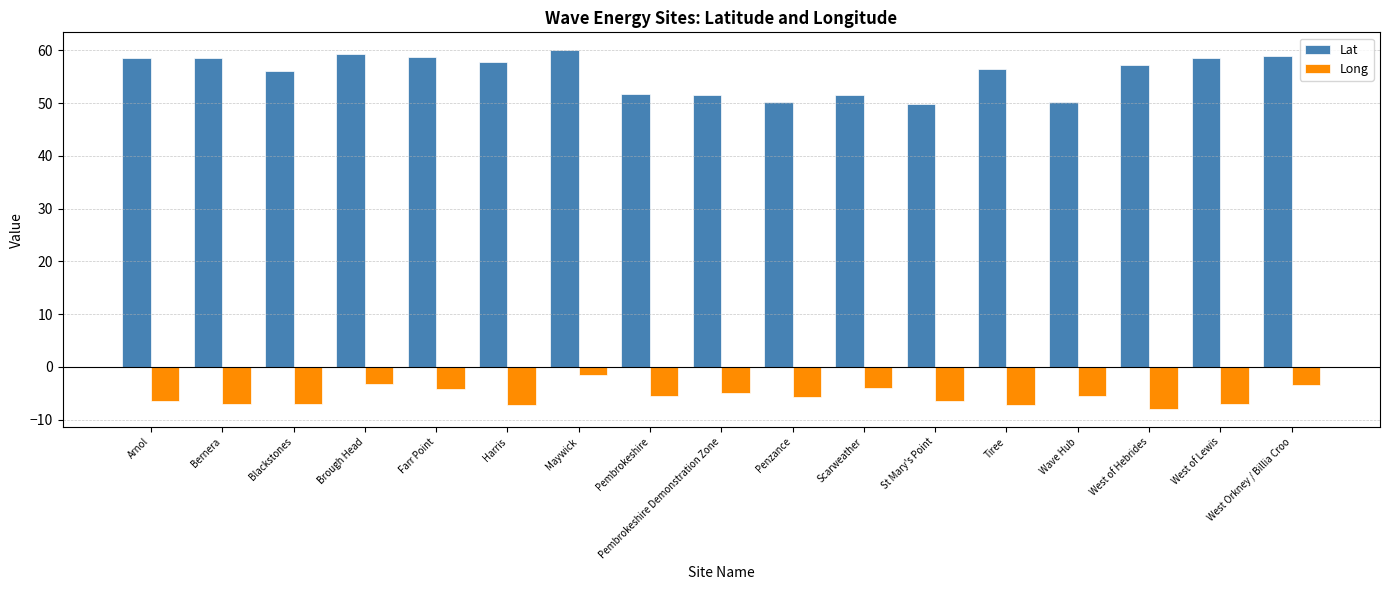

Is the value of Lat at Harris greater than the value of Long at Tiree?

Yes